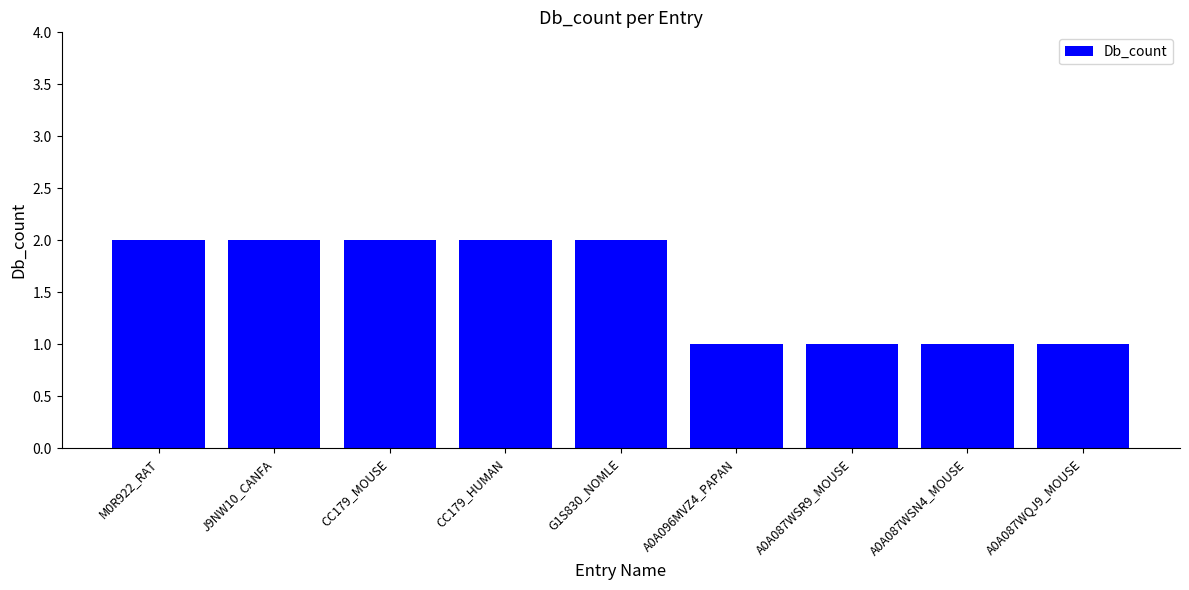

What is the label of the 1st bar from the right?

A0A087WQJ9_MOUSE